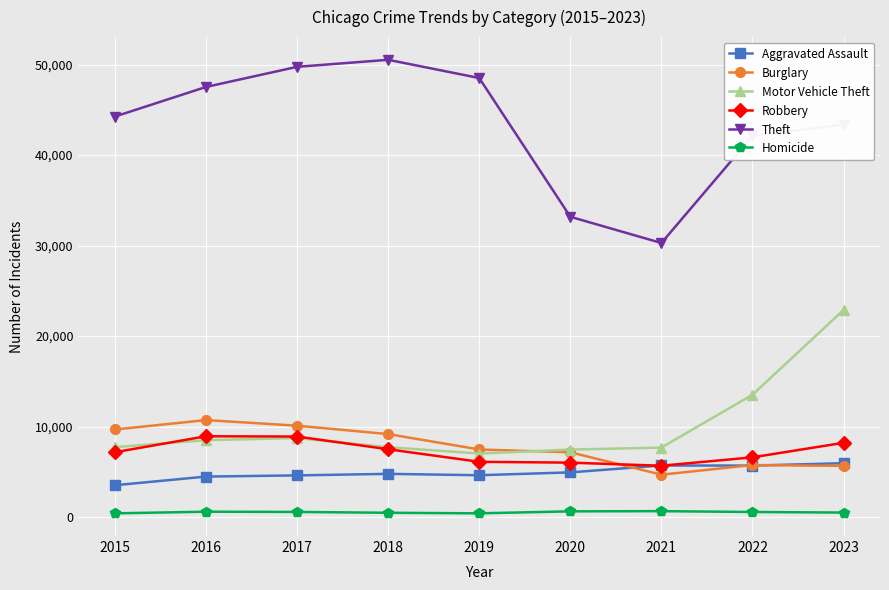

How many categories are shown in the chart?

9